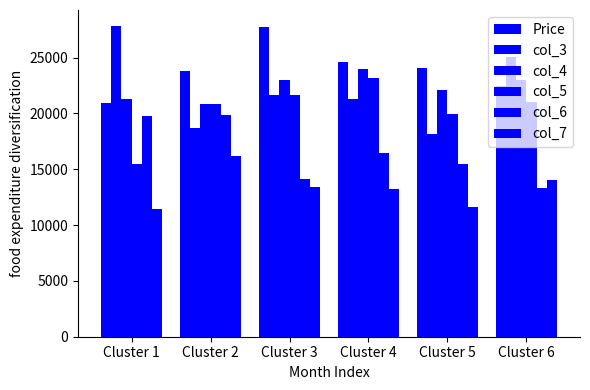

At which label is col_7 closest to 13827?

Cluster 6